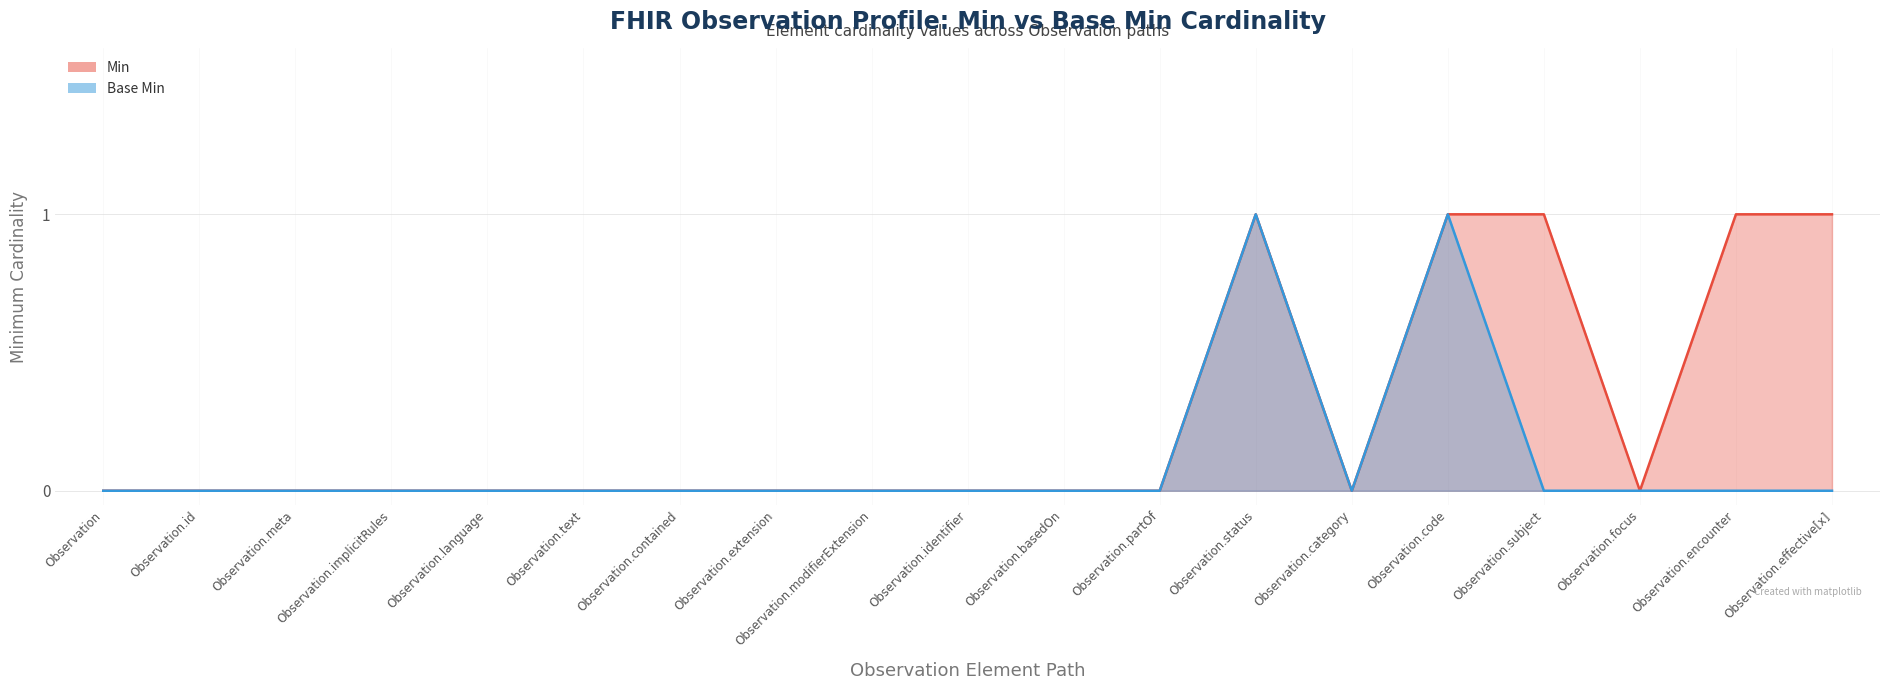

Between Observation.identifier and Observation.text, which is larger?

Observation.identifier